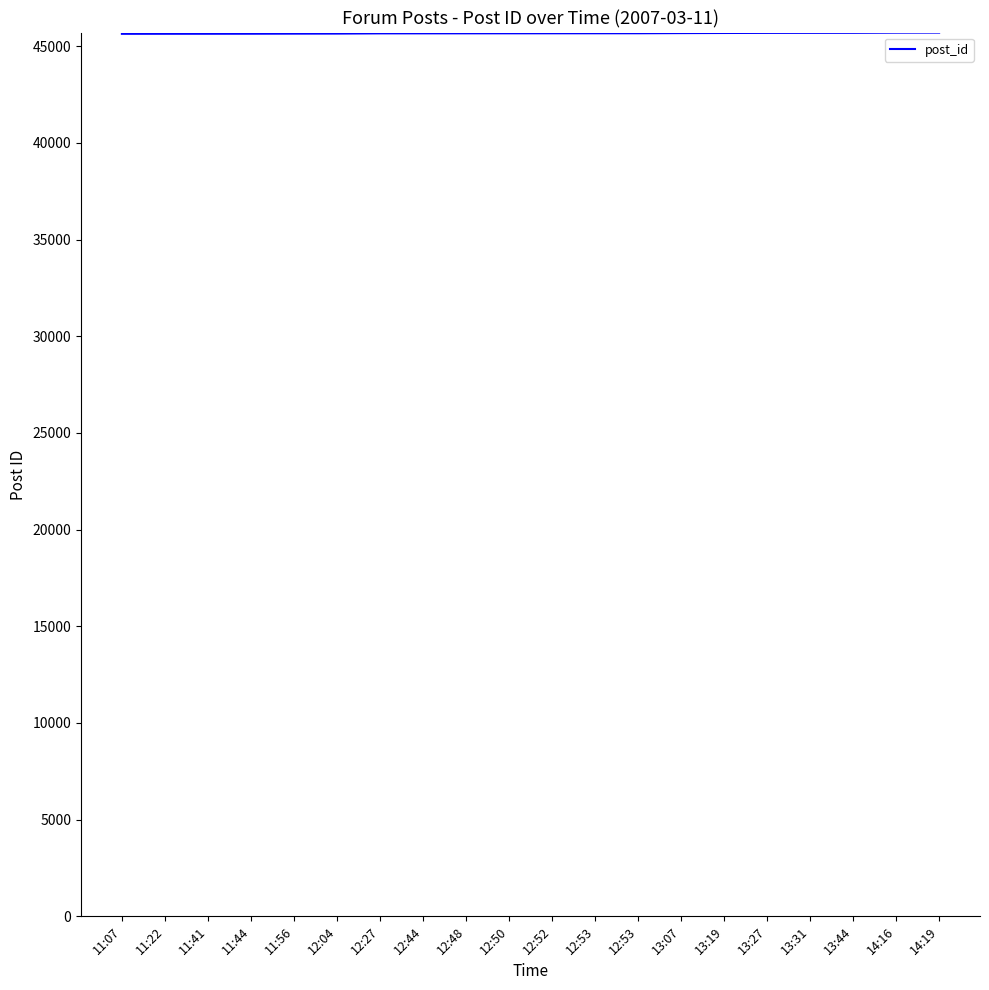

What is the sum of all values?

913366